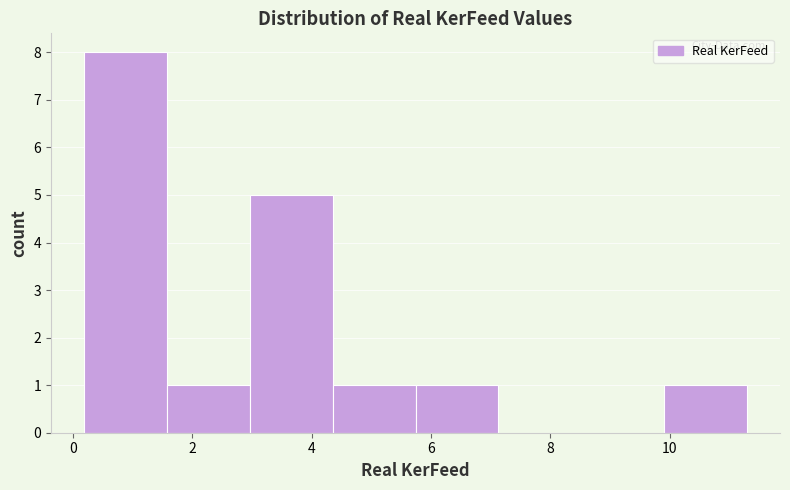

What is the height of the bar covering 5.8 to 7.2 on the x-axis? Neither the bar edges nor the heights are printed on the chart, so give them approximately, as read against the axes.

1